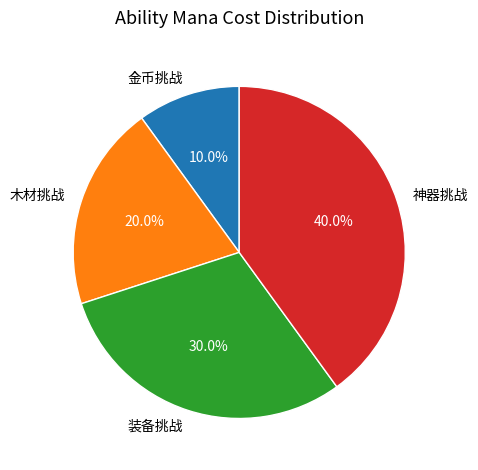

Which category has the biggest portion of the pie?

神器挑战